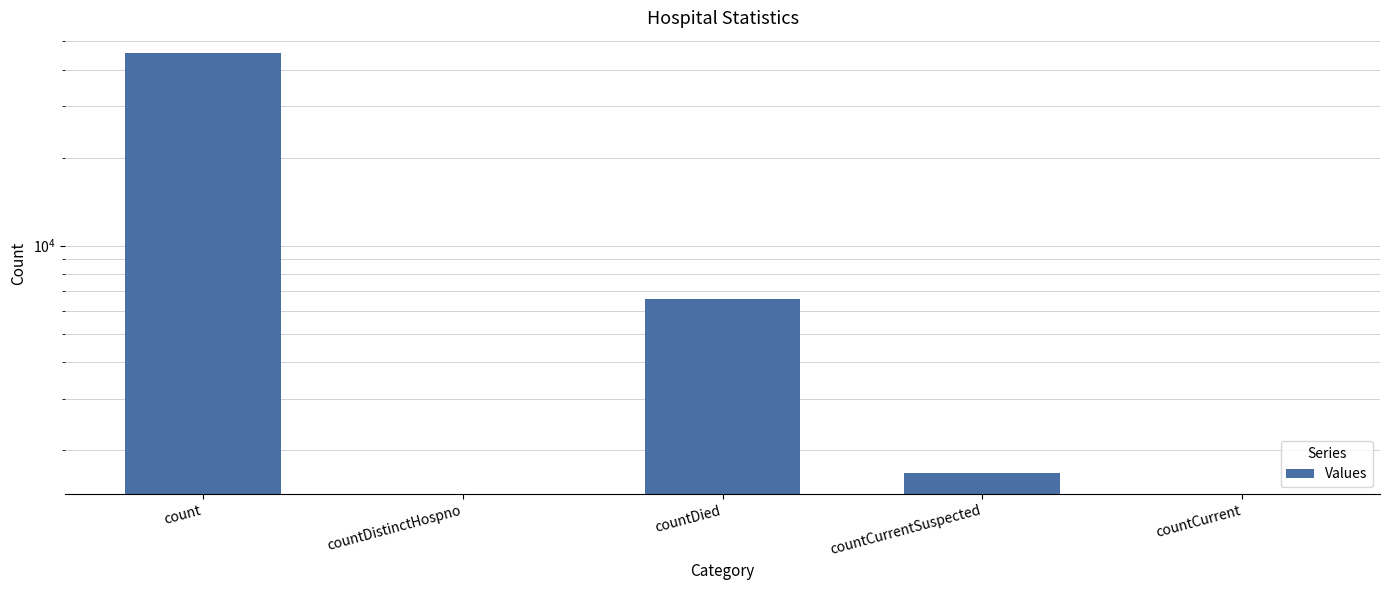

How many positive values are there?

3